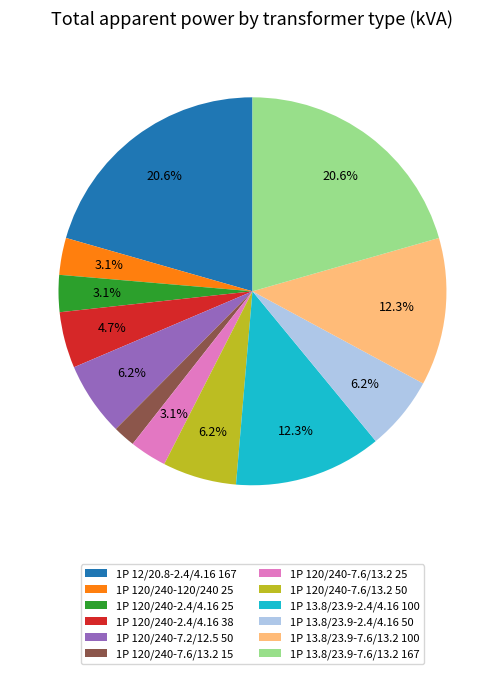

Combined, what portion of the pie is 1P 12/20.8-2.4/4.16 167 and 1P 13.8/23.9-2.4/4.16 50?

26.7%